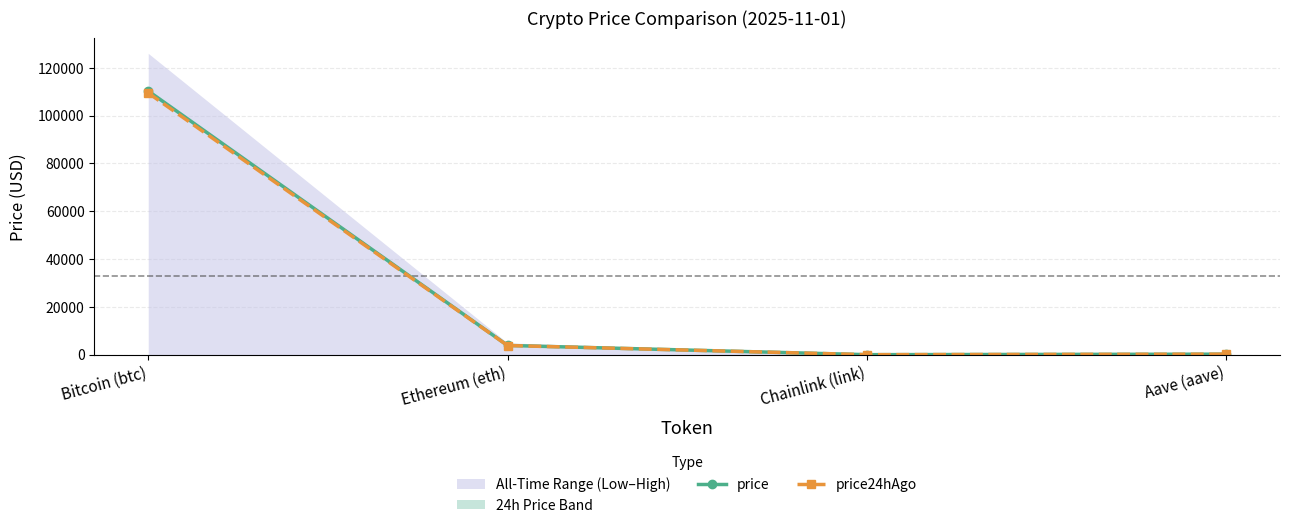

What is the difference between the price24hAgo values at Ethereum (eth) and Aave (aave)?

3613.9